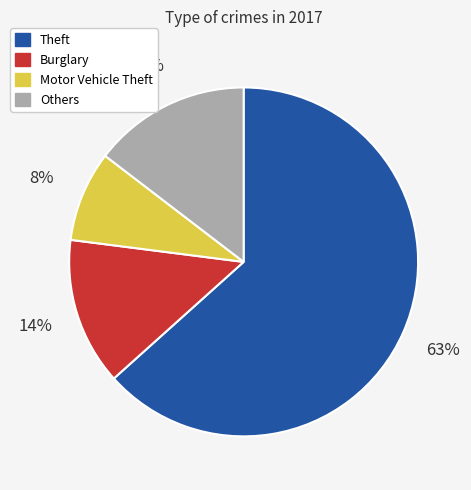

How many slices are in this pie chart?

4